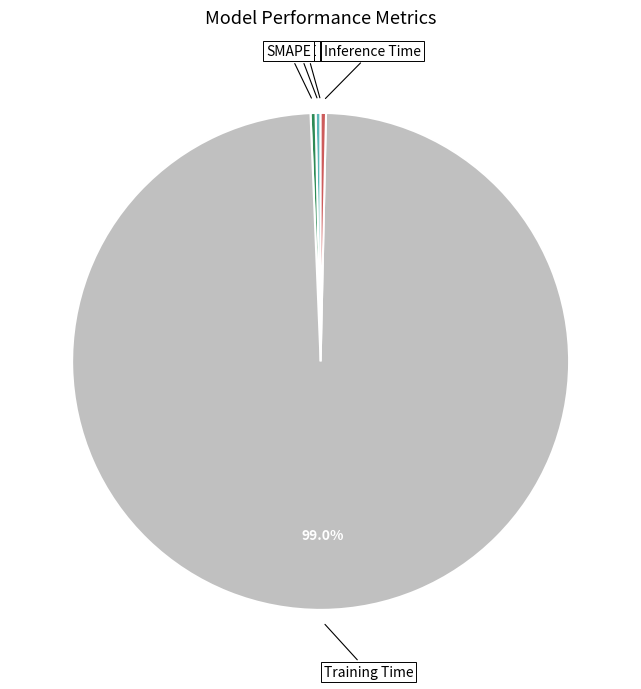

What is the largest slice in the pie chart?

Training Time